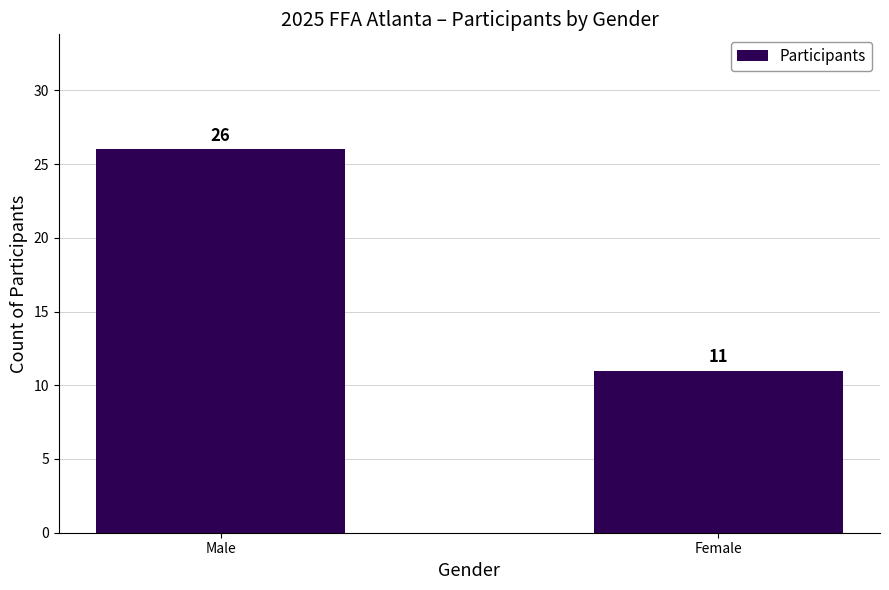

The value at Male is 26. True or false?

True